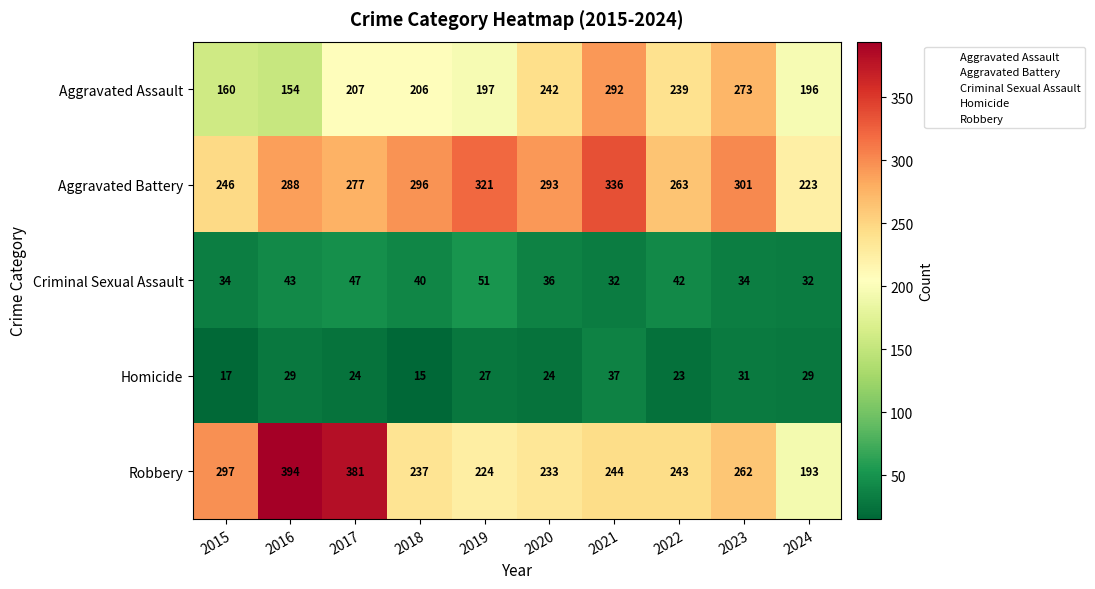

What is the sum of the Homicide values at 2016 and 2020?

53